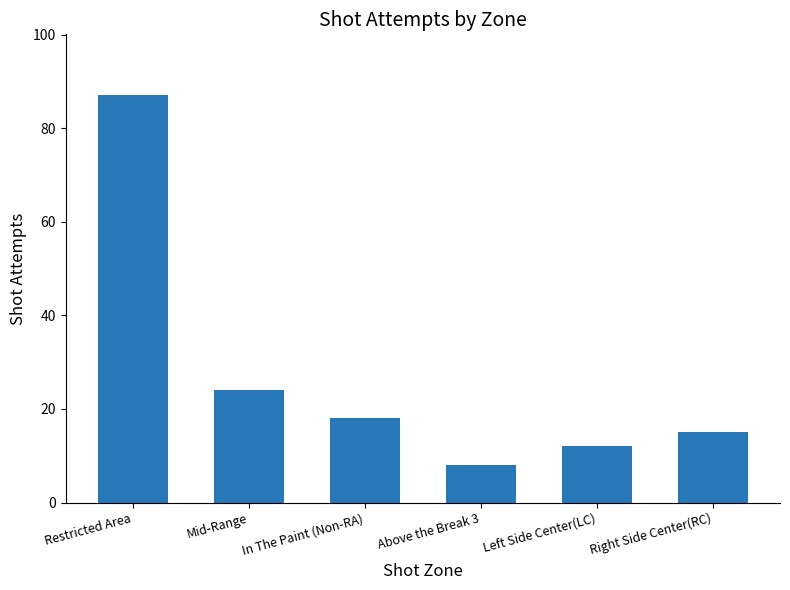

What is the minimum value shown in the chart?

8